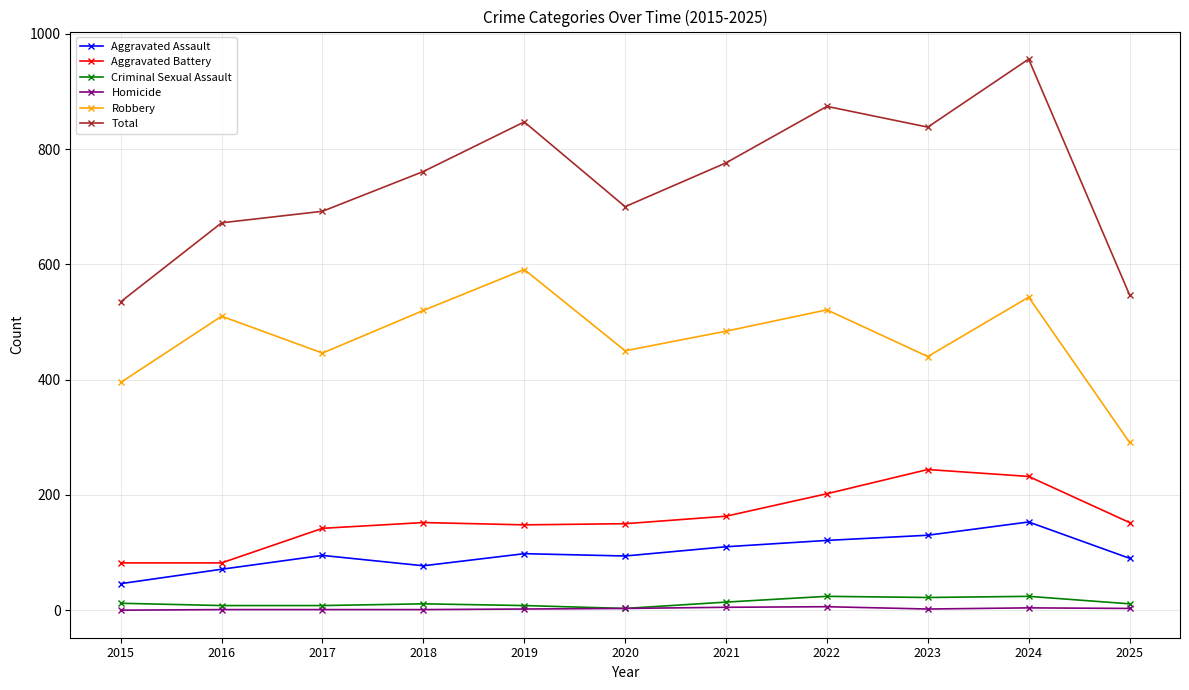

The value of Robbery at 2019 is 354. True or false?

False